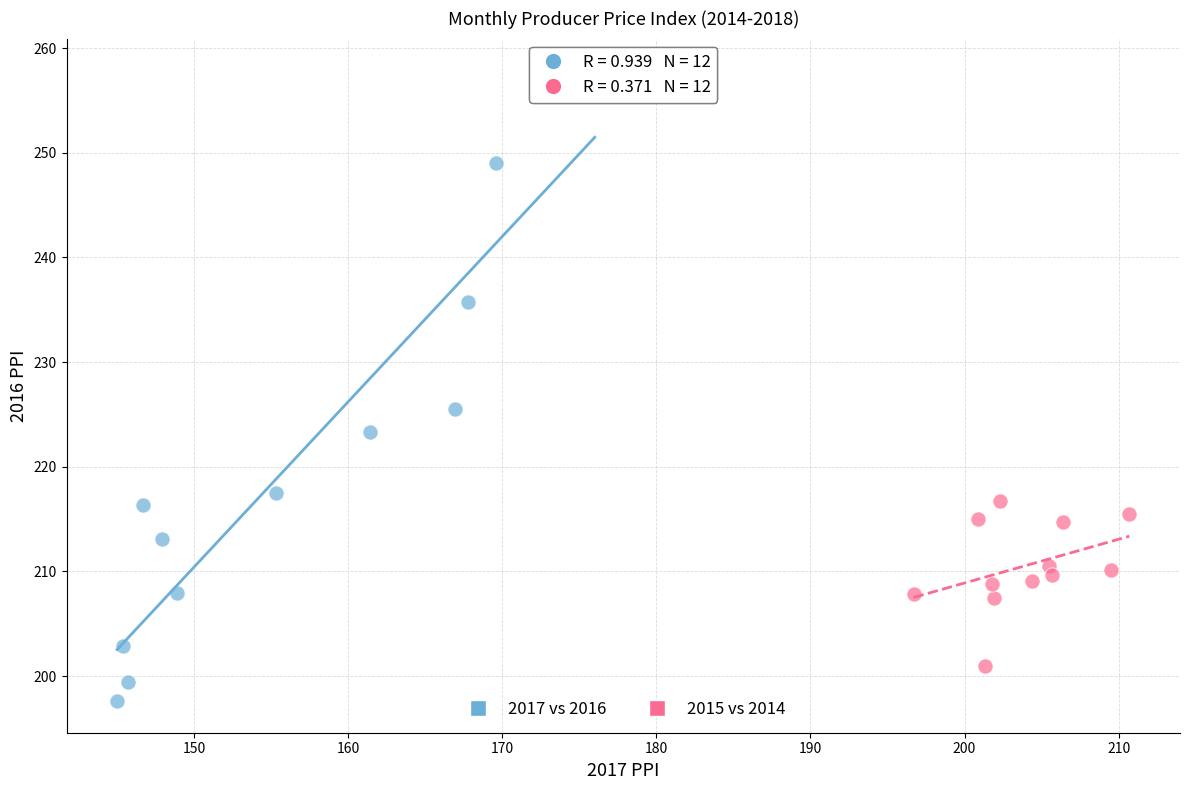

Which series reaches the maximum Y coordinate?

2017 vs 2016